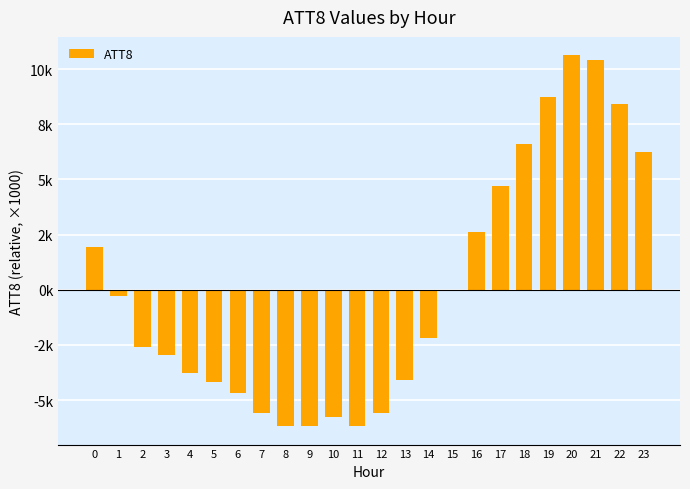

Rank the categories by value from highest to lowest.

20, 21, 19, 22, 18, 23, 17, 16, 0, 15, 1, 14, 2, 3, 4, 13, 5, 6, 7, 12, 10, 8, 9, 11